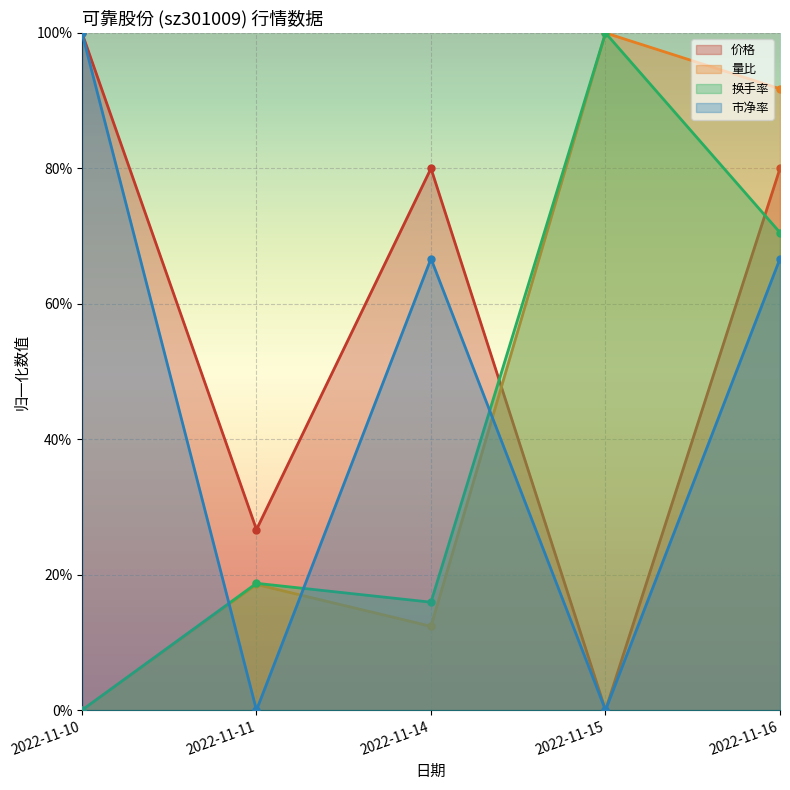

Where is the first local maximum for 价格?

2022-11-14